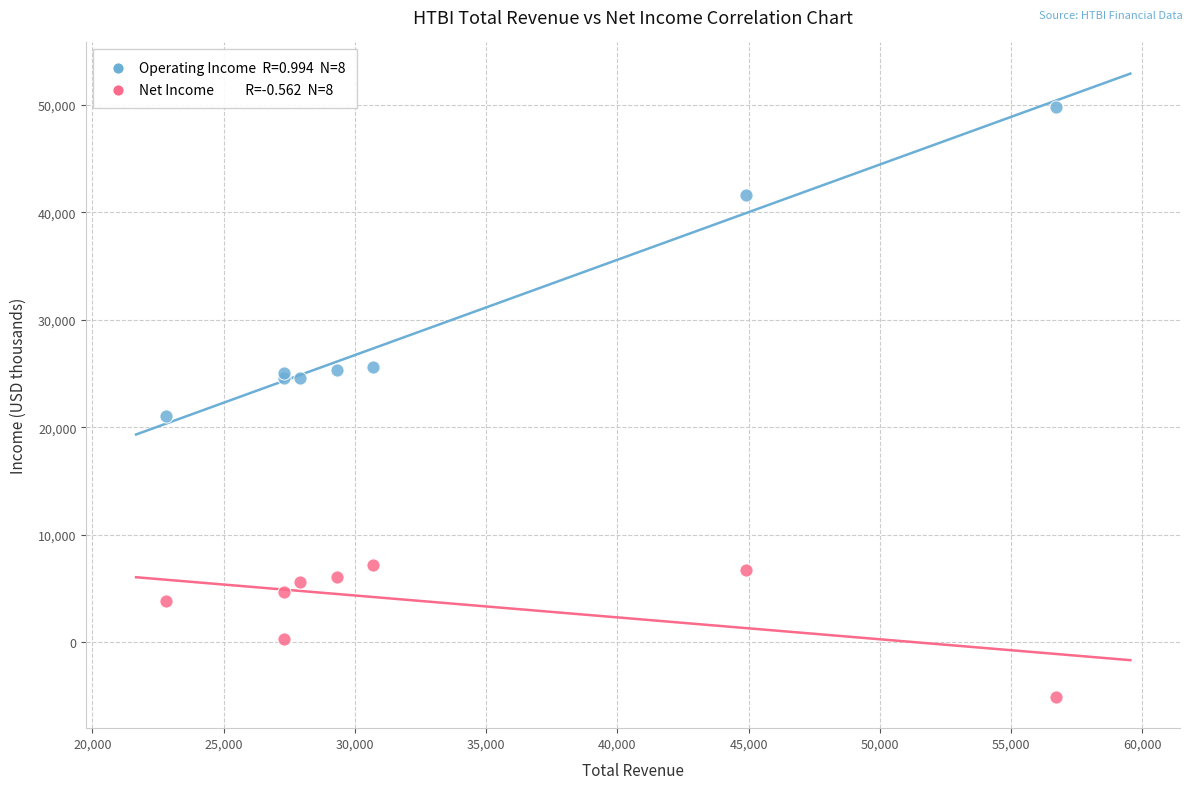

Across all series, what Y value is closest to 22350?

21100